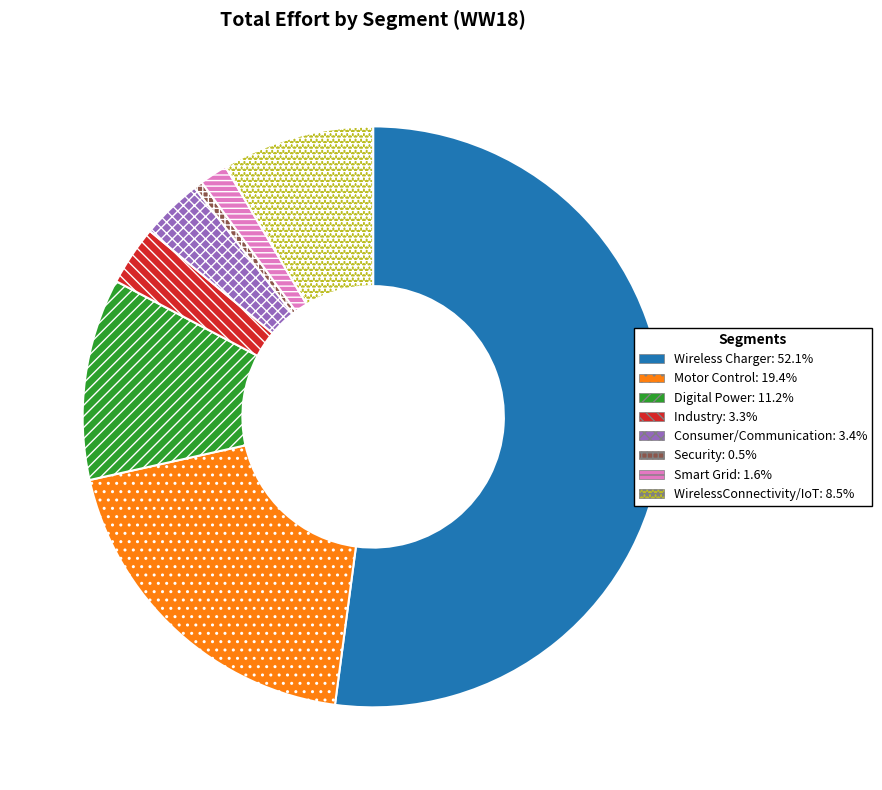

Is there a majority slice in this chart?

Yes